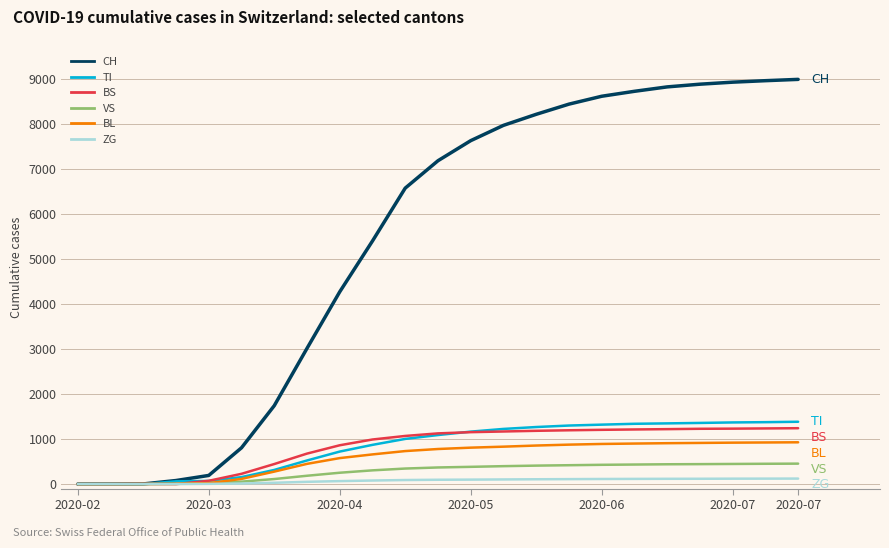

How many distinct data groups are displayed?

6